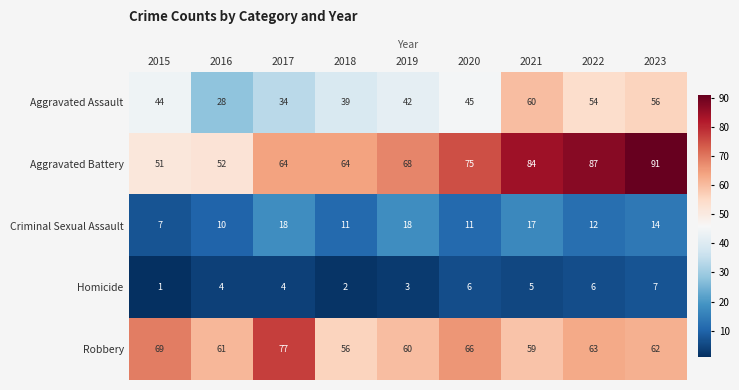

What is the sum of all Homicide values?

38